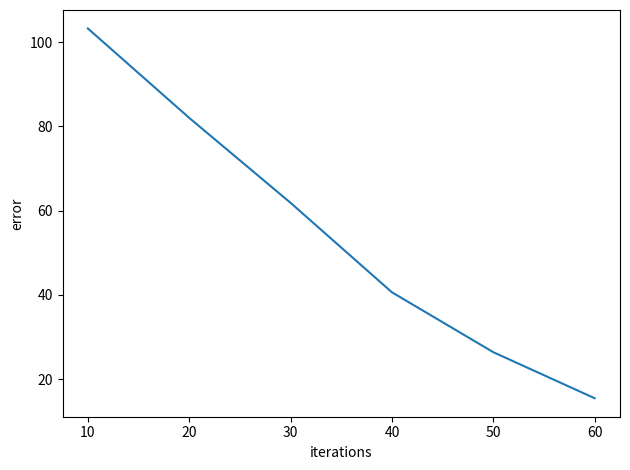

The chart shows a value of 103.3 at 10. True or false?

True